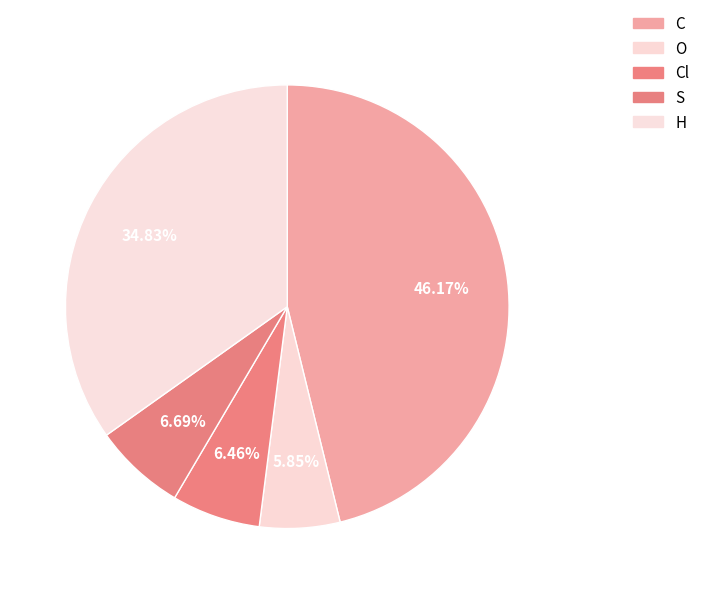

Between S and C, which is larger?

C